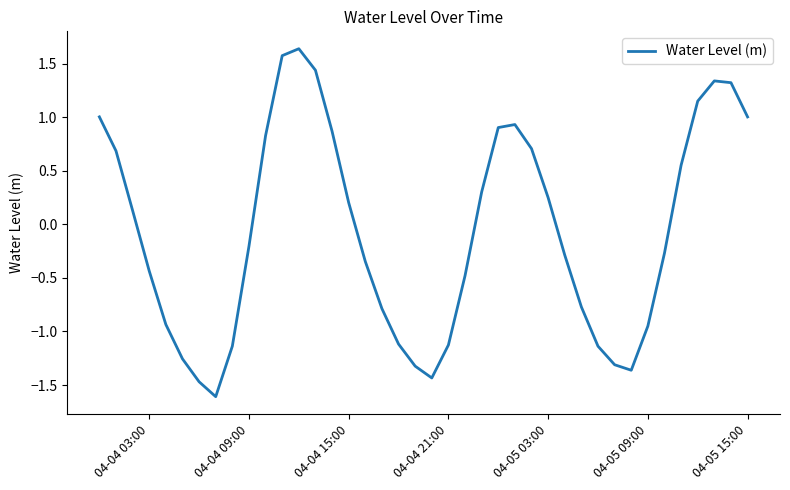

What is the smallest value displayed?

-1.6